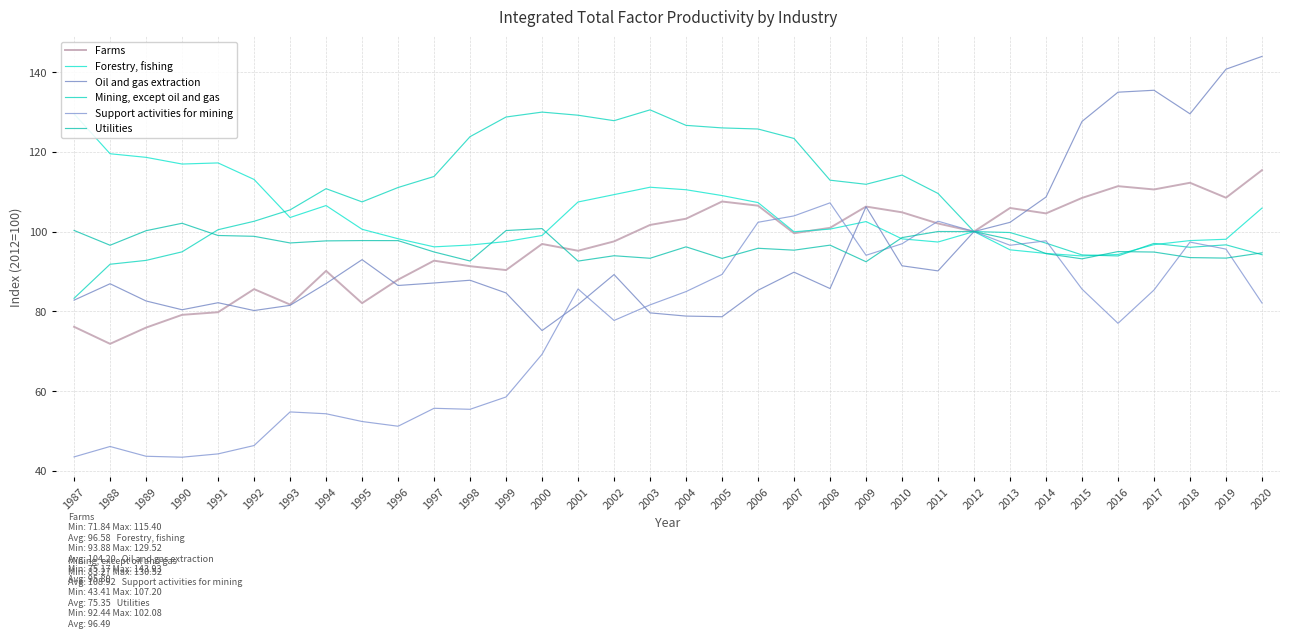

Where is Support activities for mining nearest to the value 75?

2016